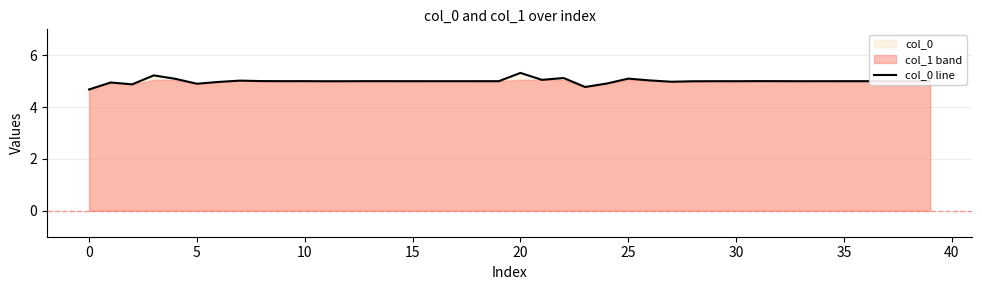

Between 21 and 13, which is larger?

21